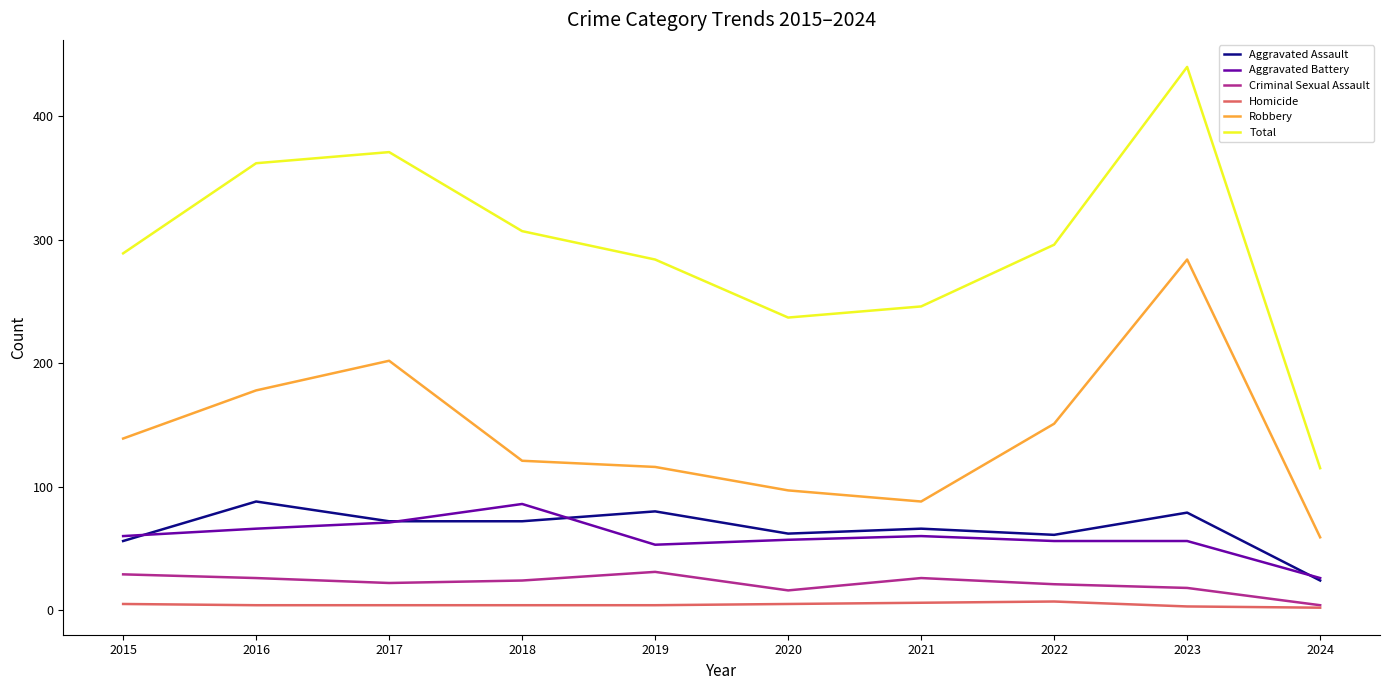

Does the chart have visible grid lines?

No